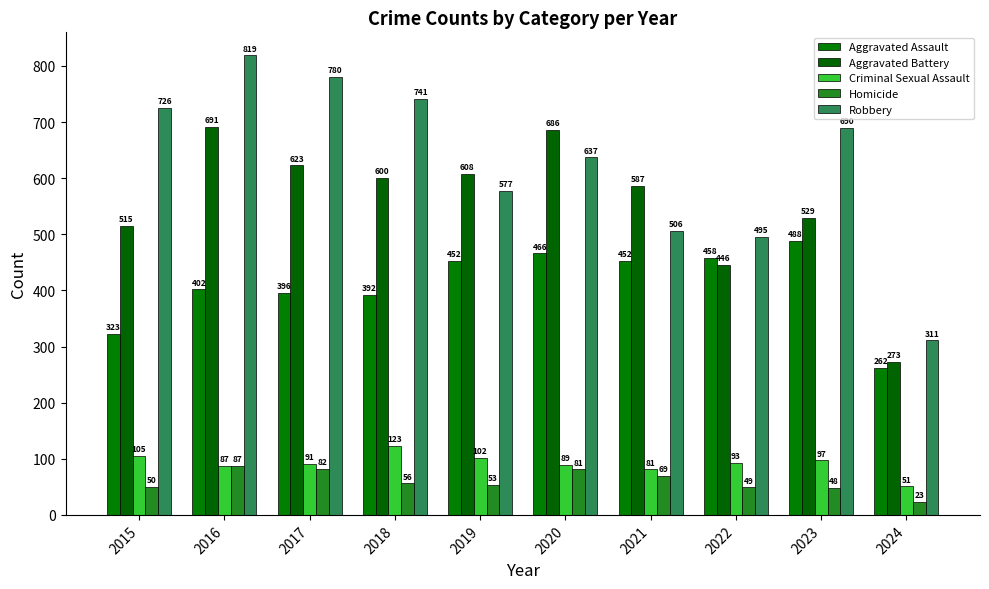

Read the Aggravated Battery value at 2019.

608